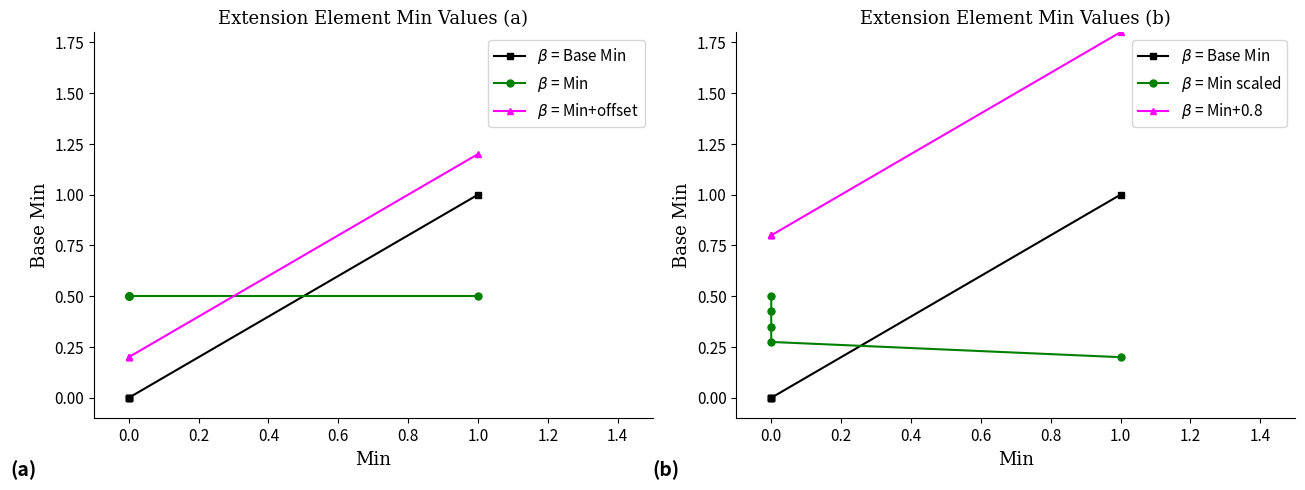

What is the difference between the $\beta$ = Min+0.8 values at 0.0 and 1.0?

1.0